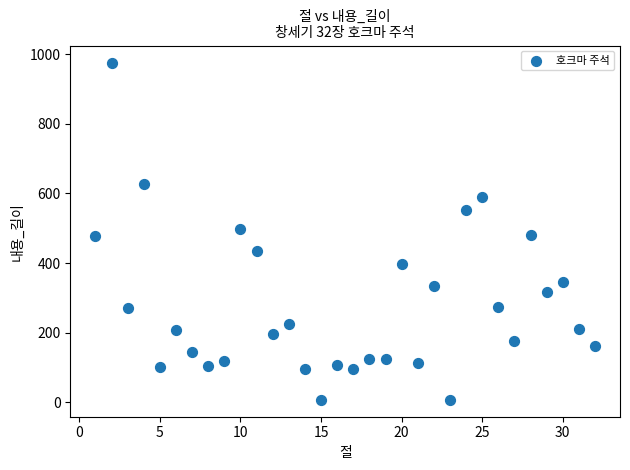

What is the range of X values (max minus min)?

31